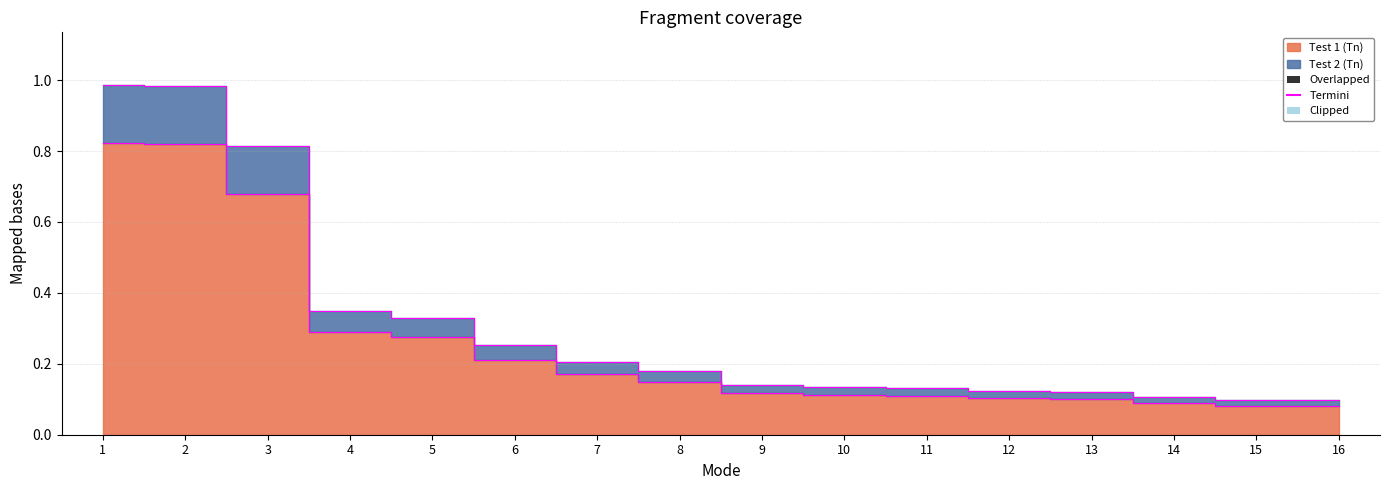

Is it true that Test 2 (Tn) equals 0.2 at 3?

False